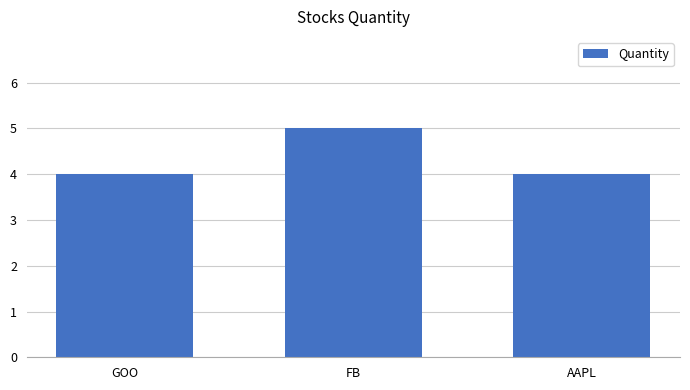

Count the number of data series in this chart.

1